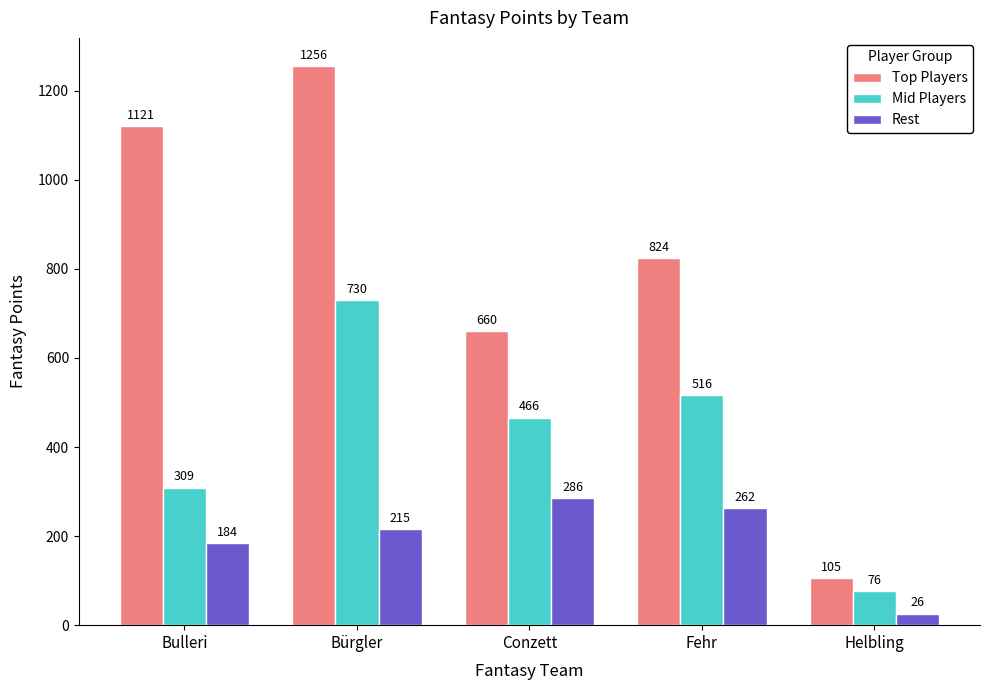

Reading left to right, extract all data points from this chart.

Top Players: Bulleri=1121	Bürgler=1256	Conzett=660	Fehr=824	Helbling=105
Mid Players: Bulleri=309	Bürgler=730	Conzett=466	Fehr=516	Helbling=76
Rest: Bulleri=184	Bürgler=215	Conzett=286	Fehr=262	Helbling=26